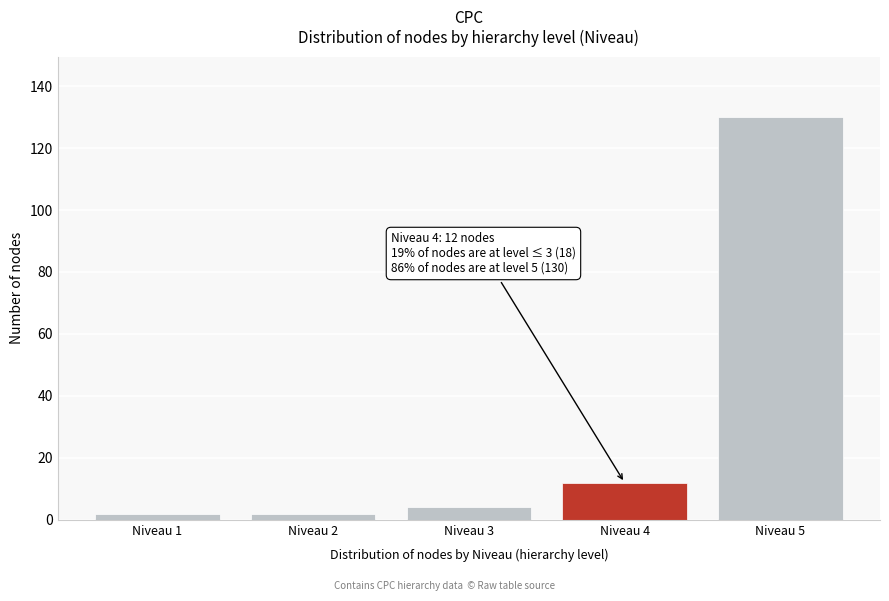

Reading left to right, extract all data points from this chart.

Niveau 1=2	Niveau 2=2	Niveau 3=4	Niveau 4=12	Niveau 5=130